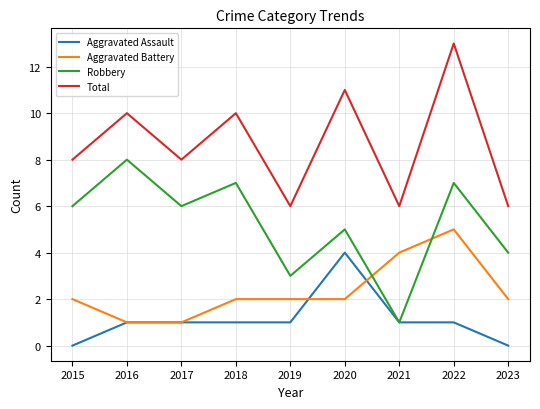

What is the spread (max minus min) of values at 2017?

7